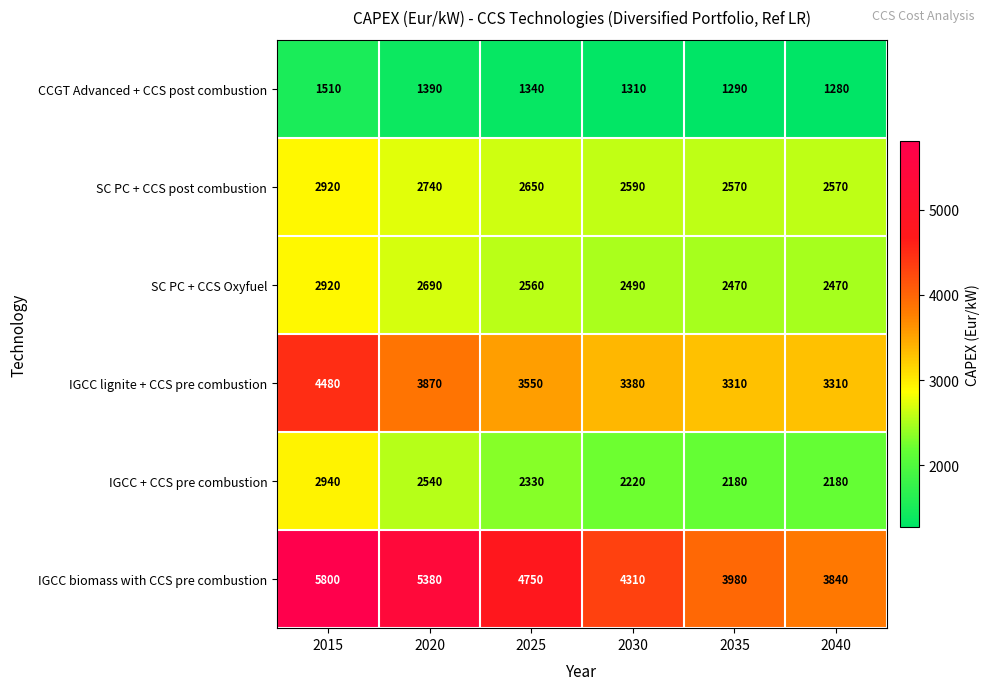

Where does the IGCC + CCS pre combustion series first go above 2330?

2015